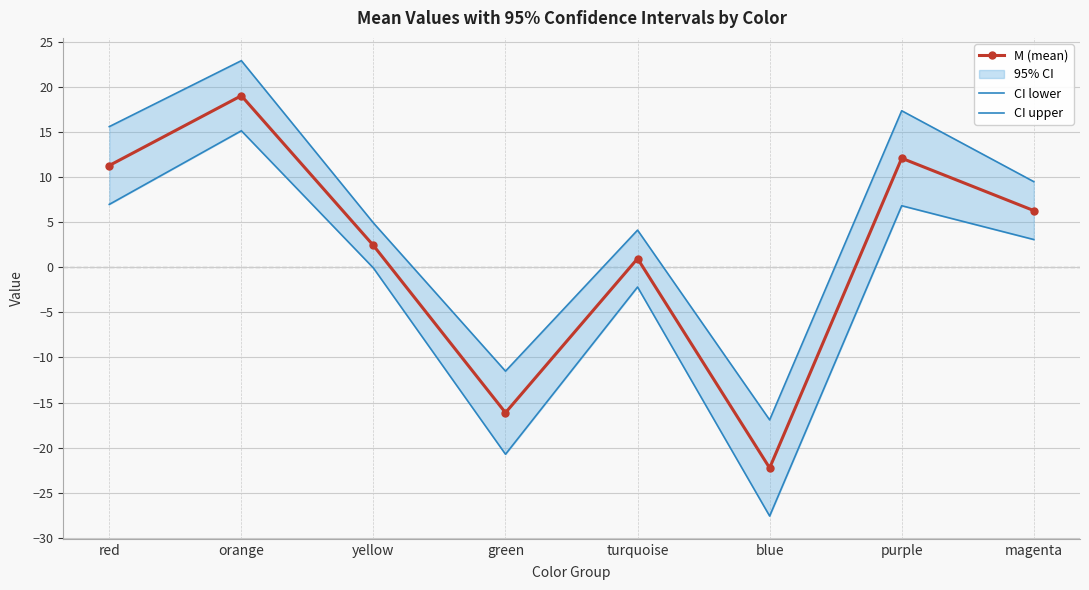

How many values in the CI lower series exceed 3?

4